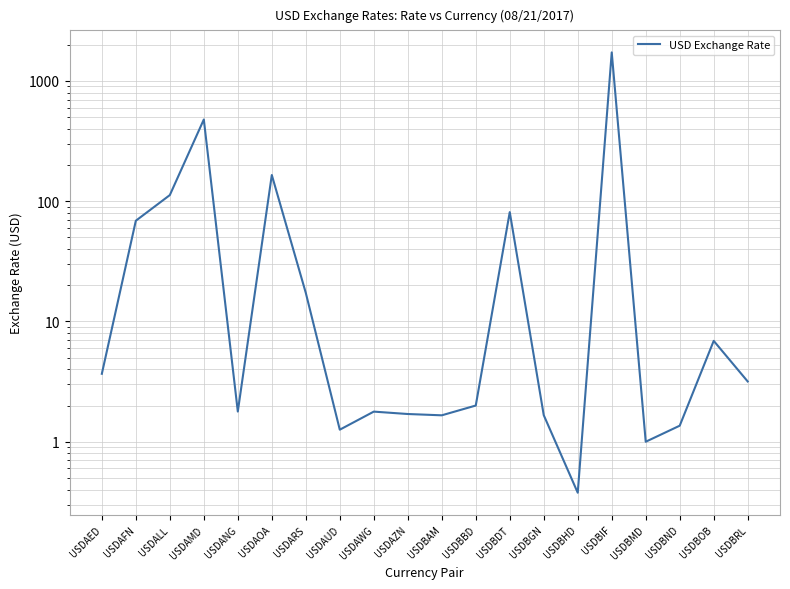

How many lines are shown in the chart?

1